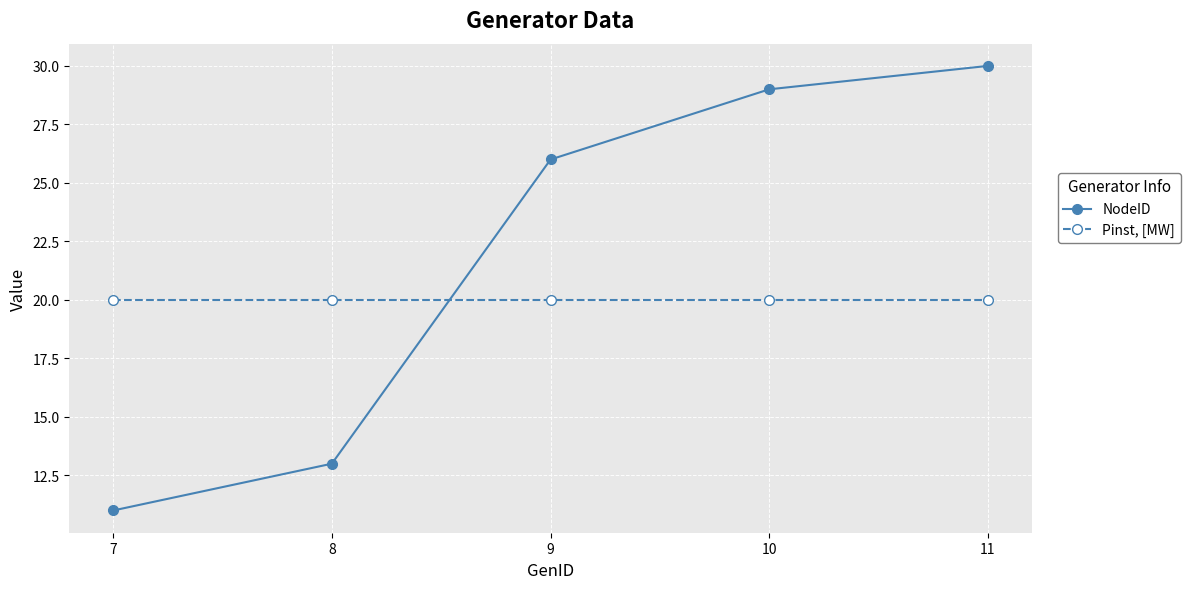

Where is NodeID nearest to the value 20?

9